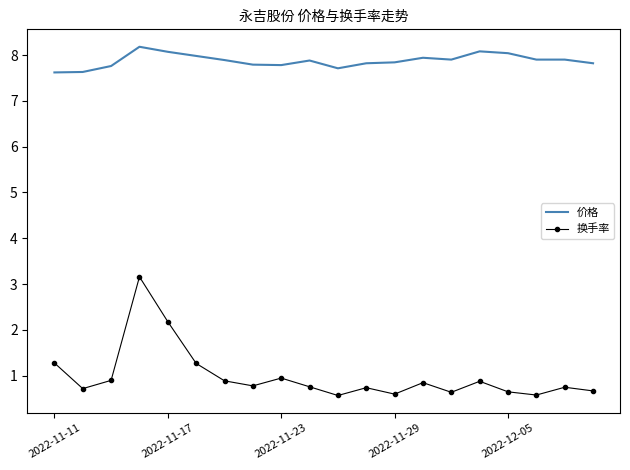

How many series are shown in this chart?

2